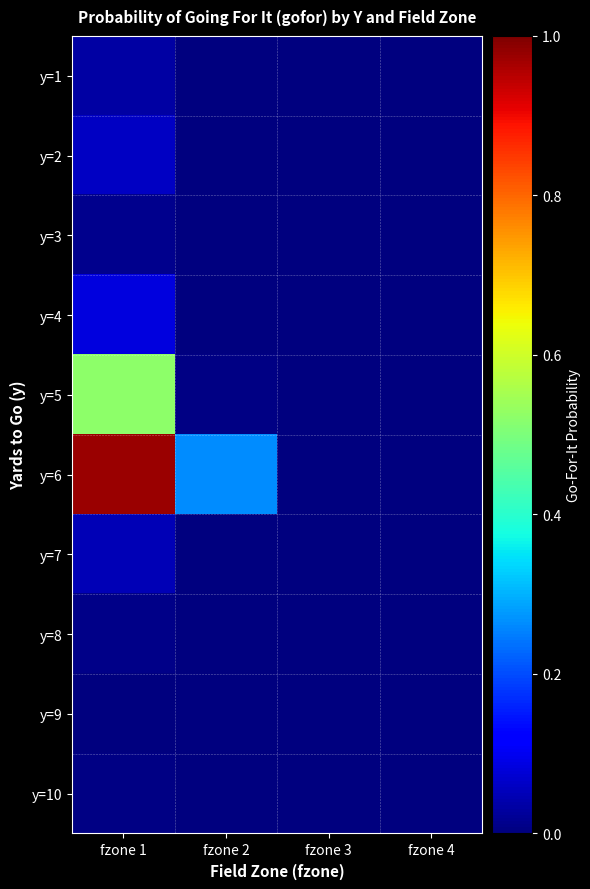

Which series has the widest spread of values?

y=6